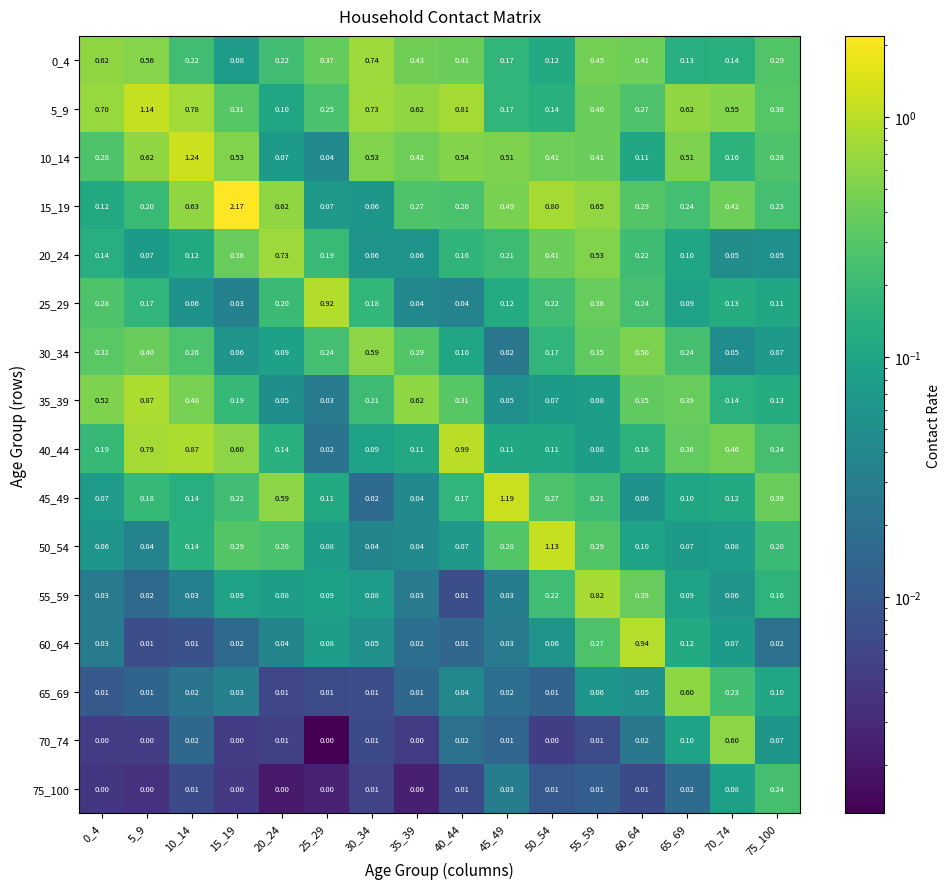

At 50_54, list the series in order from smallest to largest.

70_74, 75_100, 65_69, 60_64, 35_39, 40_44, 0_4, 5_9, 30_34, 25_29, 55_59, 45_49, 20_24, 10_14, 15_19, 50_54